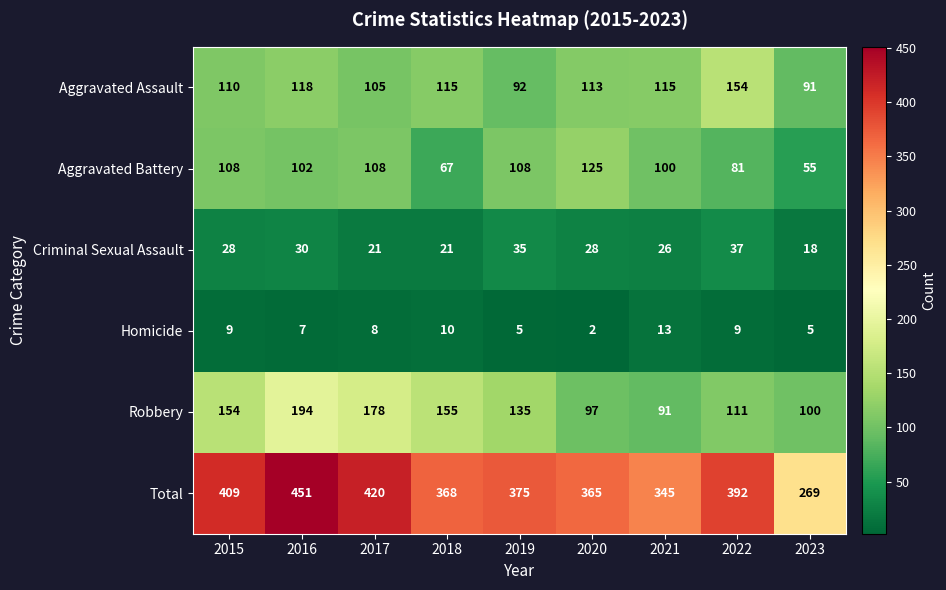

At how many categories does at least one series exceed 23?

9